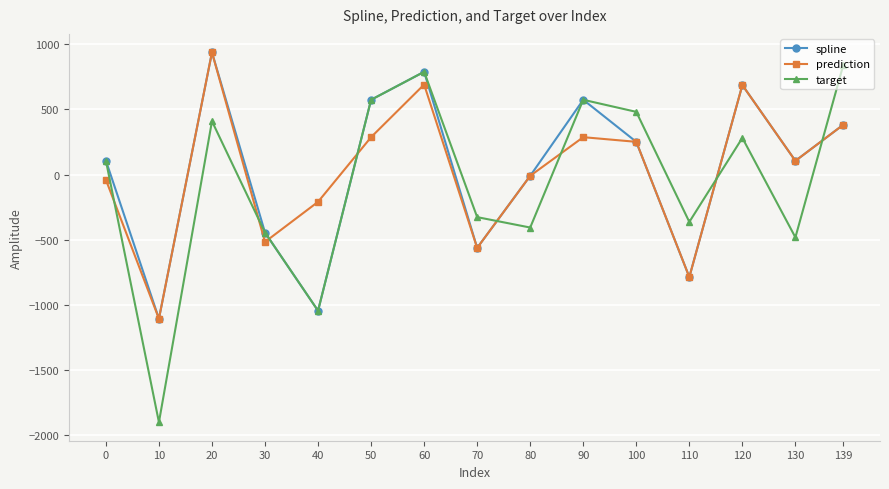

What is the sum of all target values?

-921.6